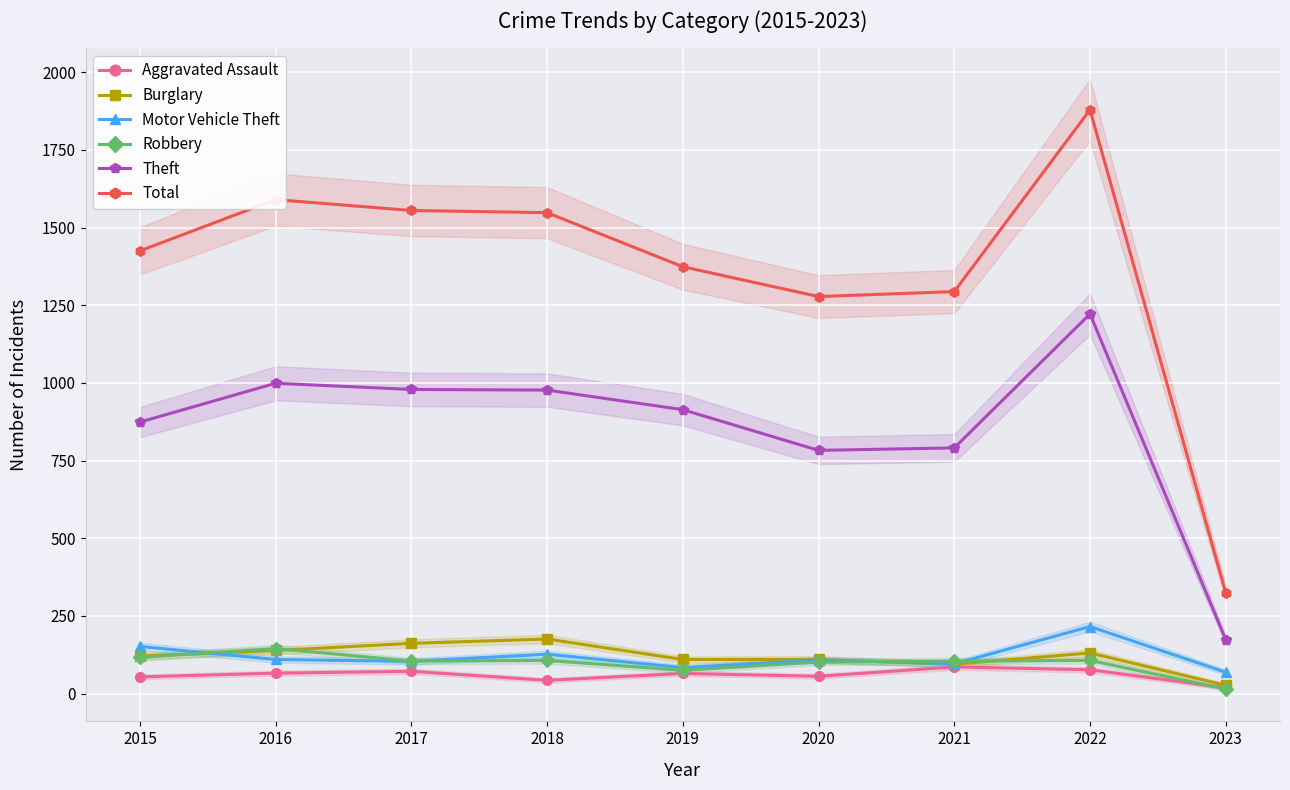

What is the value of the Motor Vehicle Theft point at the 9th from the left?

69